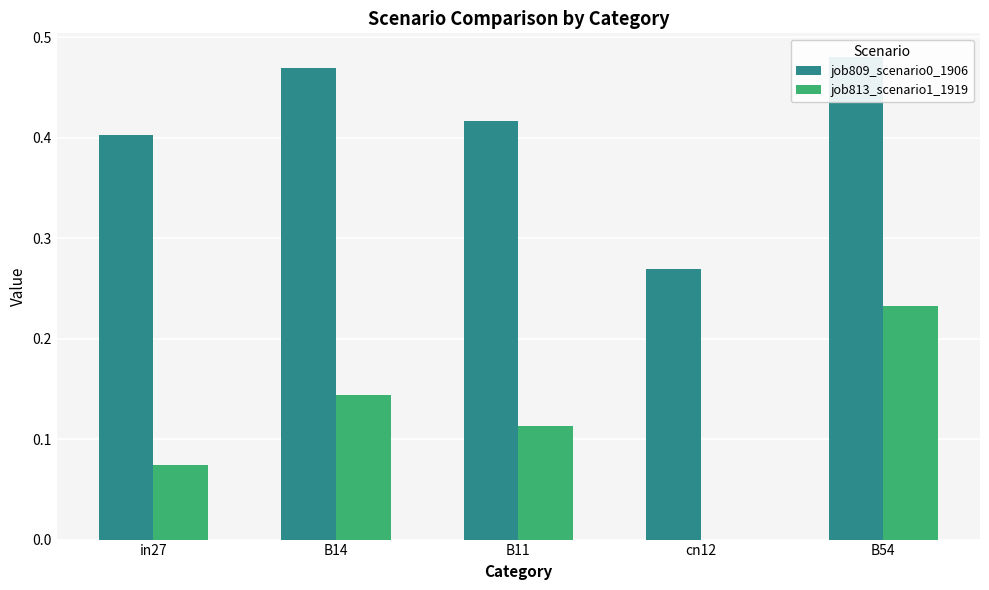

Which series has the largest total across all categories?

job809_scenario0_1906